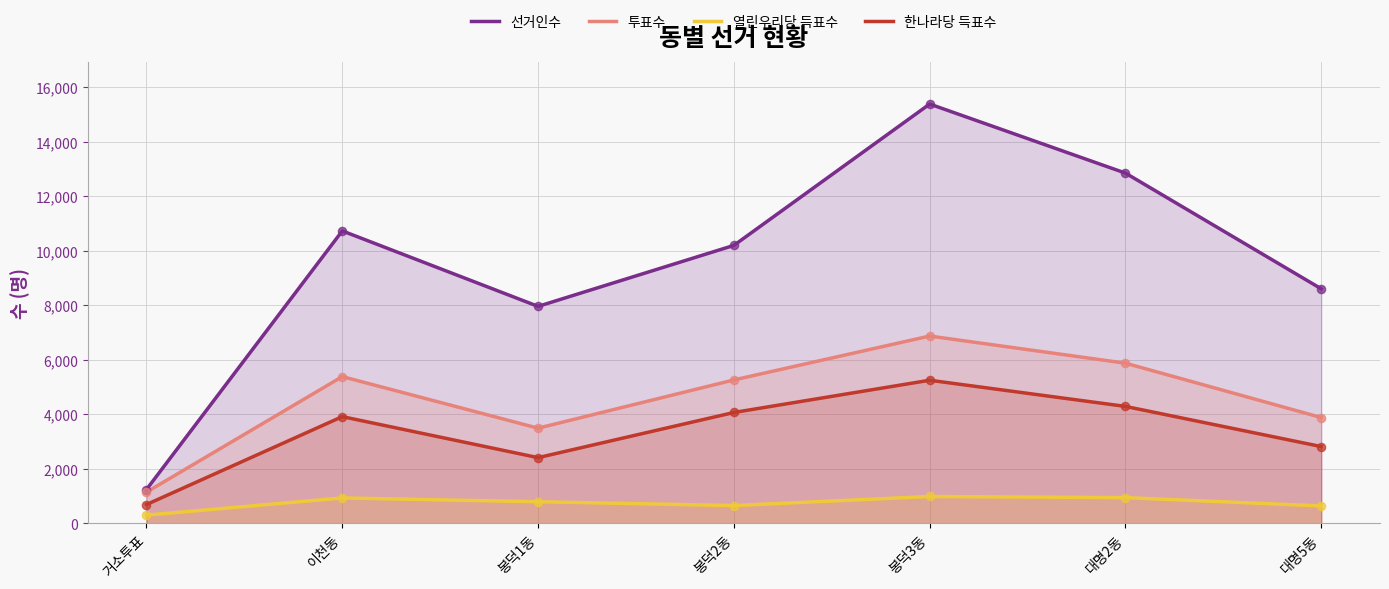

Which series reaches the minimum Y coordinate?

열린우리당 득표수